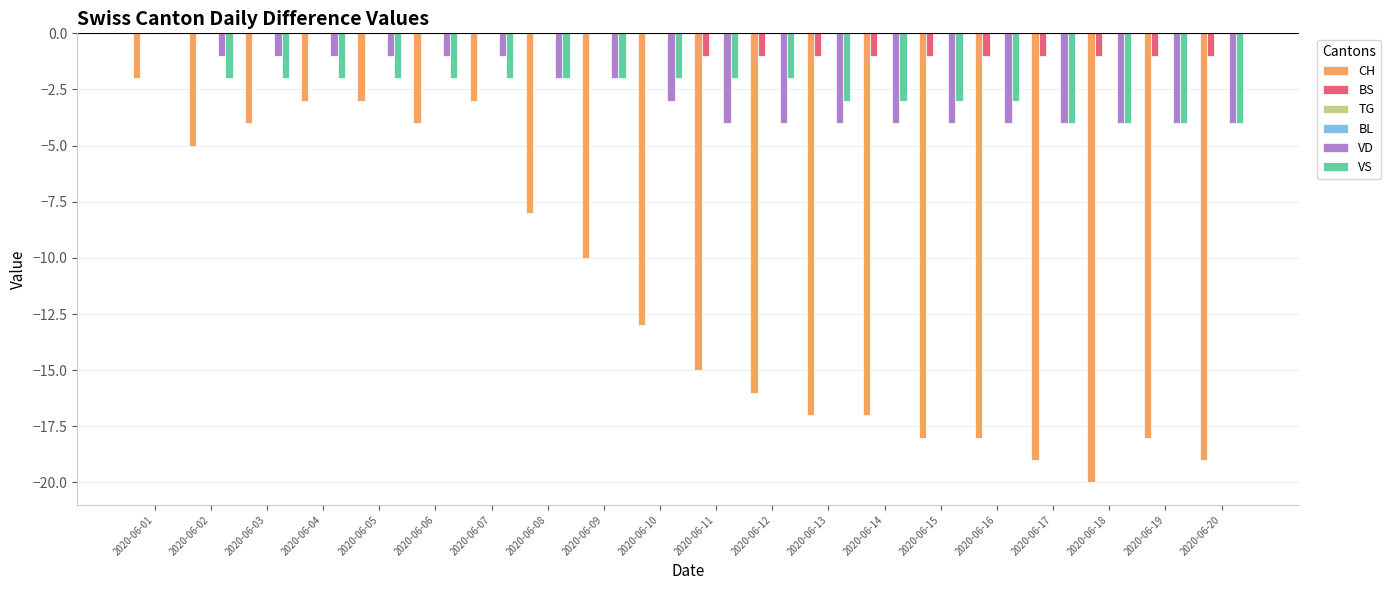

What is the minimum value shown in the chart?

-20